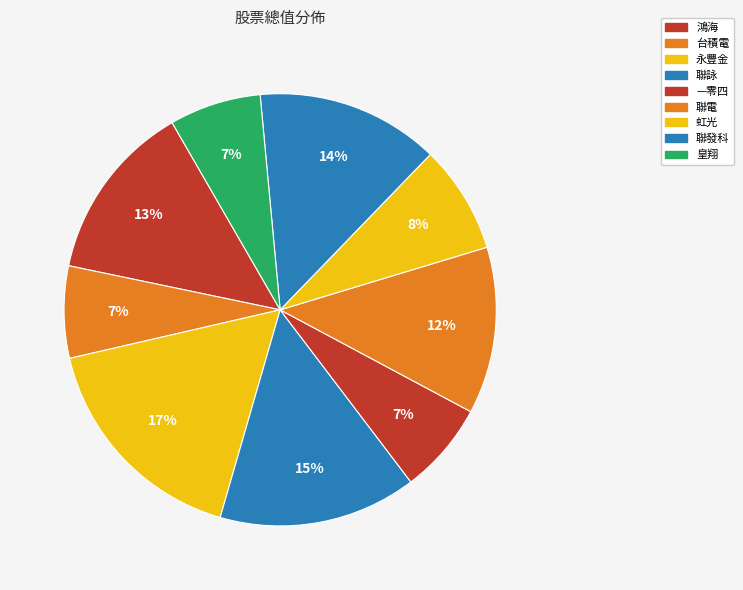

Is there any slice that represents more than half of the pie?

No